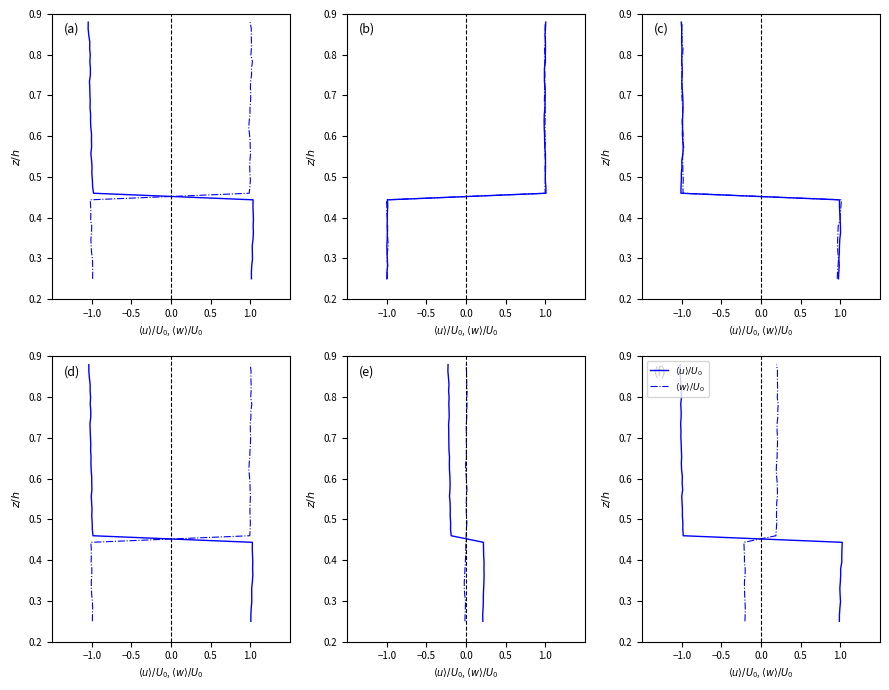

Which label corresponds to the smallest value in the chart?

−1.0